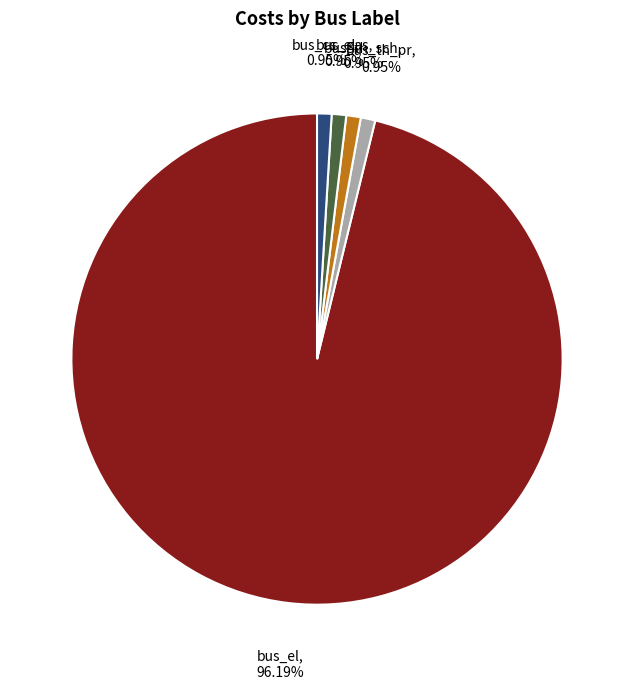

To the nearest percent, what is the average slice percentage?

20%